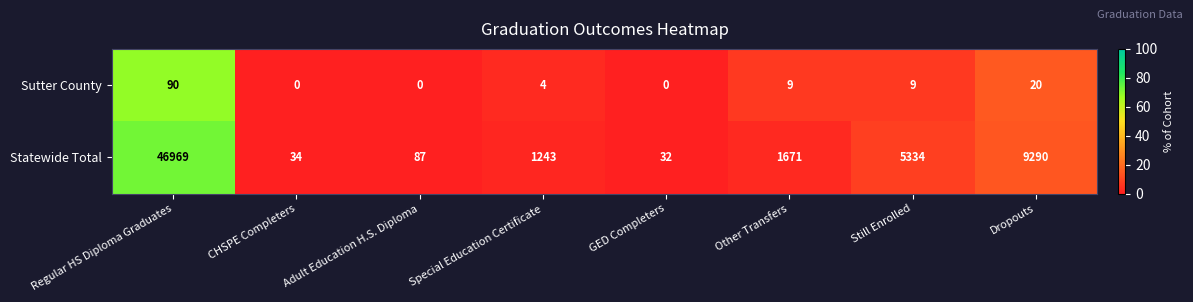

Where does the Statewide Total series first go above 1671?

Regular HS Diploma Graduates